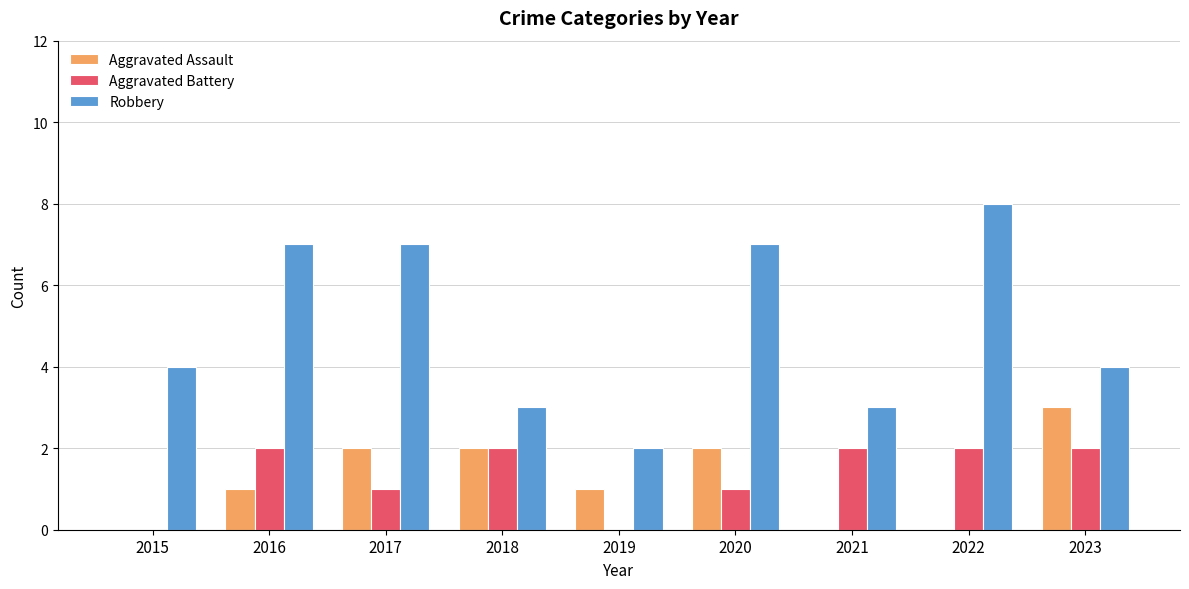

How many categories are shown in the chart?

9